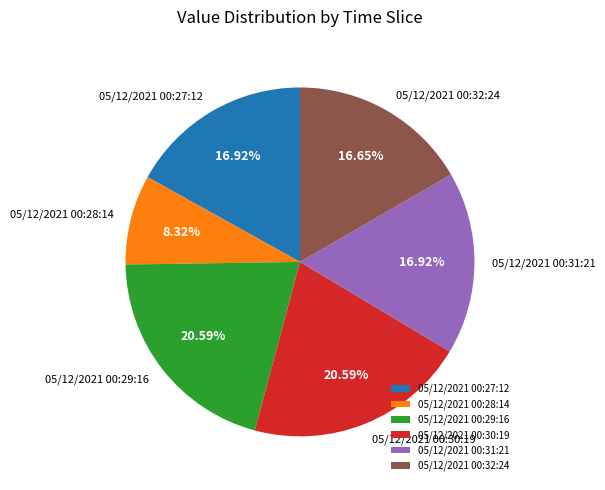

To the nearest percent, what is the difference between the largest and smallest slice percentages?

12%